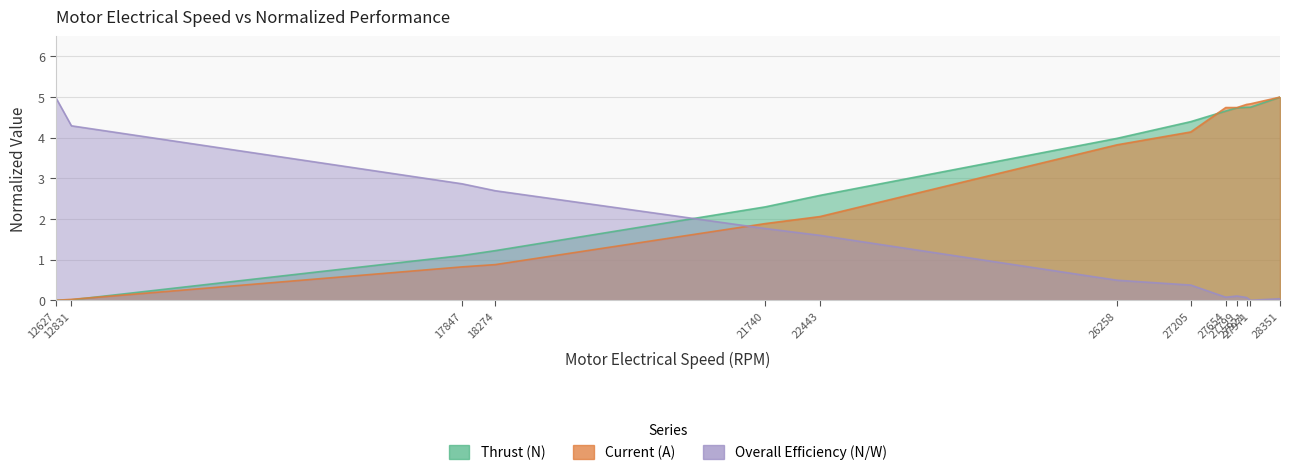

What is the difference between the Current (A) values at 12831 and 27654?

4.7